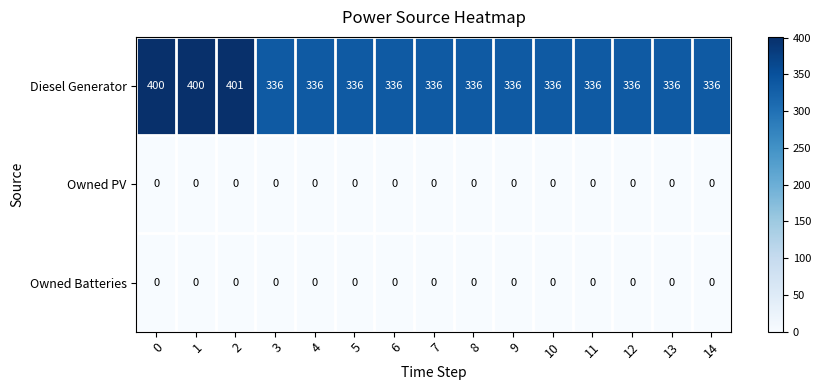

What is the difference between the maximum and second lowest values in the Diesel Generator series?

65